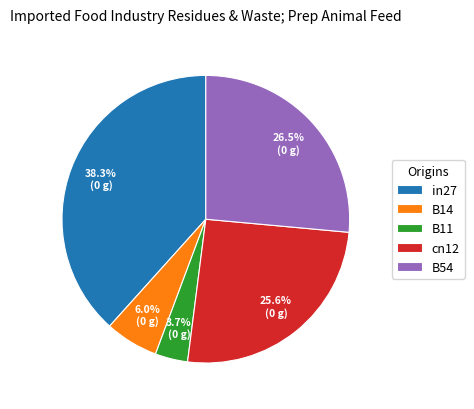

To the nearest percent, what is the difference between the largest and smallest slice percentages?

35%